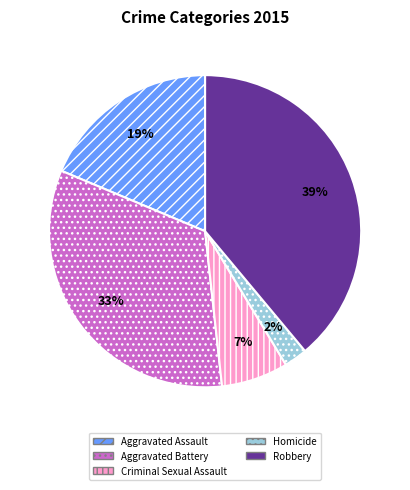

Between Aggravated Assault and Criminal Sexual Assault, which is larger?

Aggravated Assault